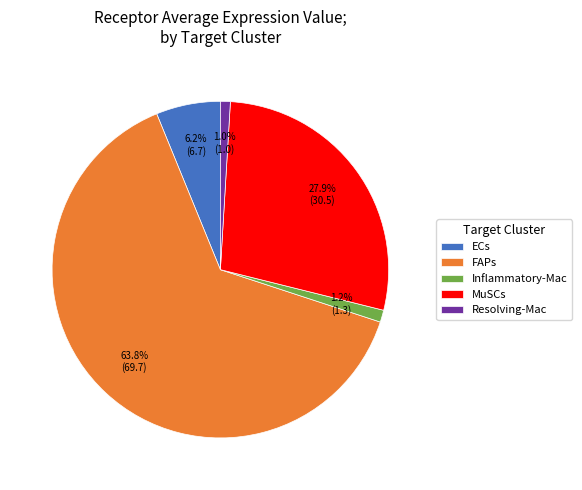

To the nearest percent, what portion does MuSCs represent?

28%